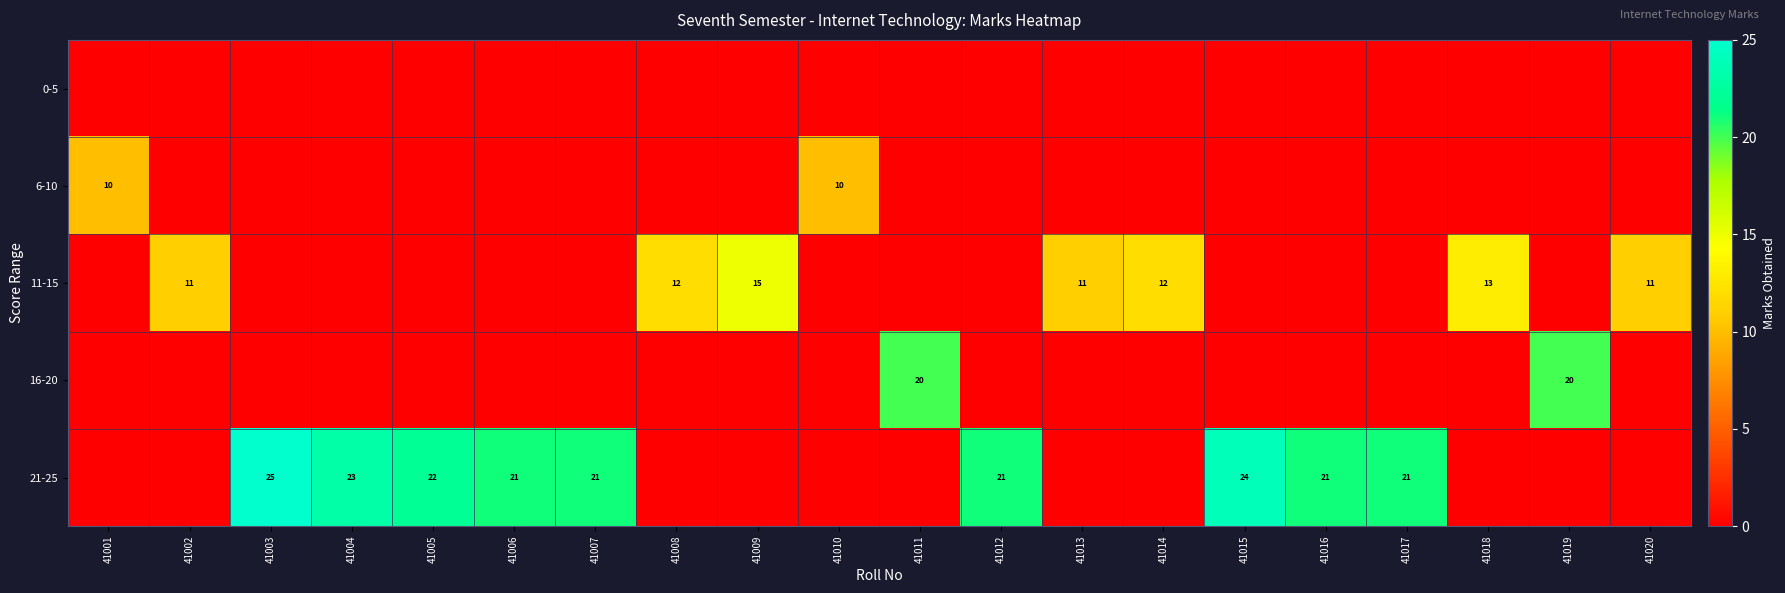

The 21-25 series shows 21 at 41007. True or false?

True